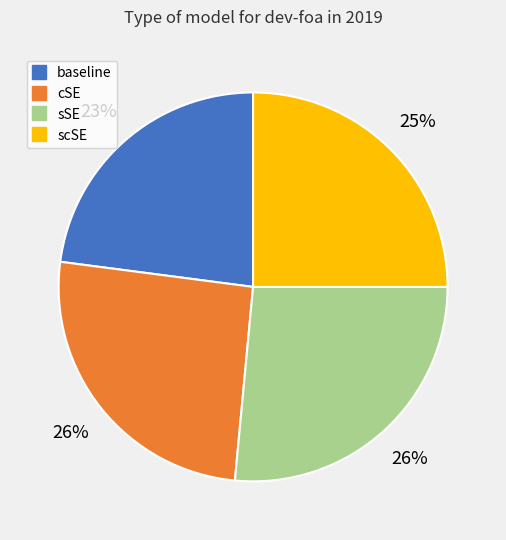

Do scSE and baseline together represent more than half of the pie?

No